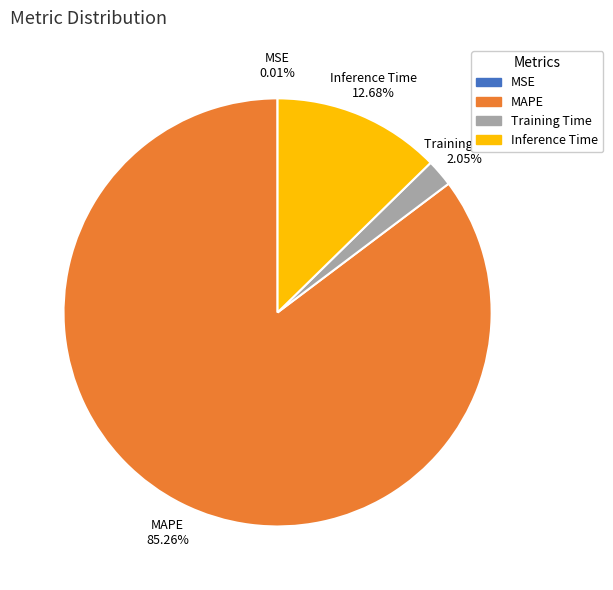

To the nearest percent, what is the combined percentage of MAPE and Inference Time?

98%